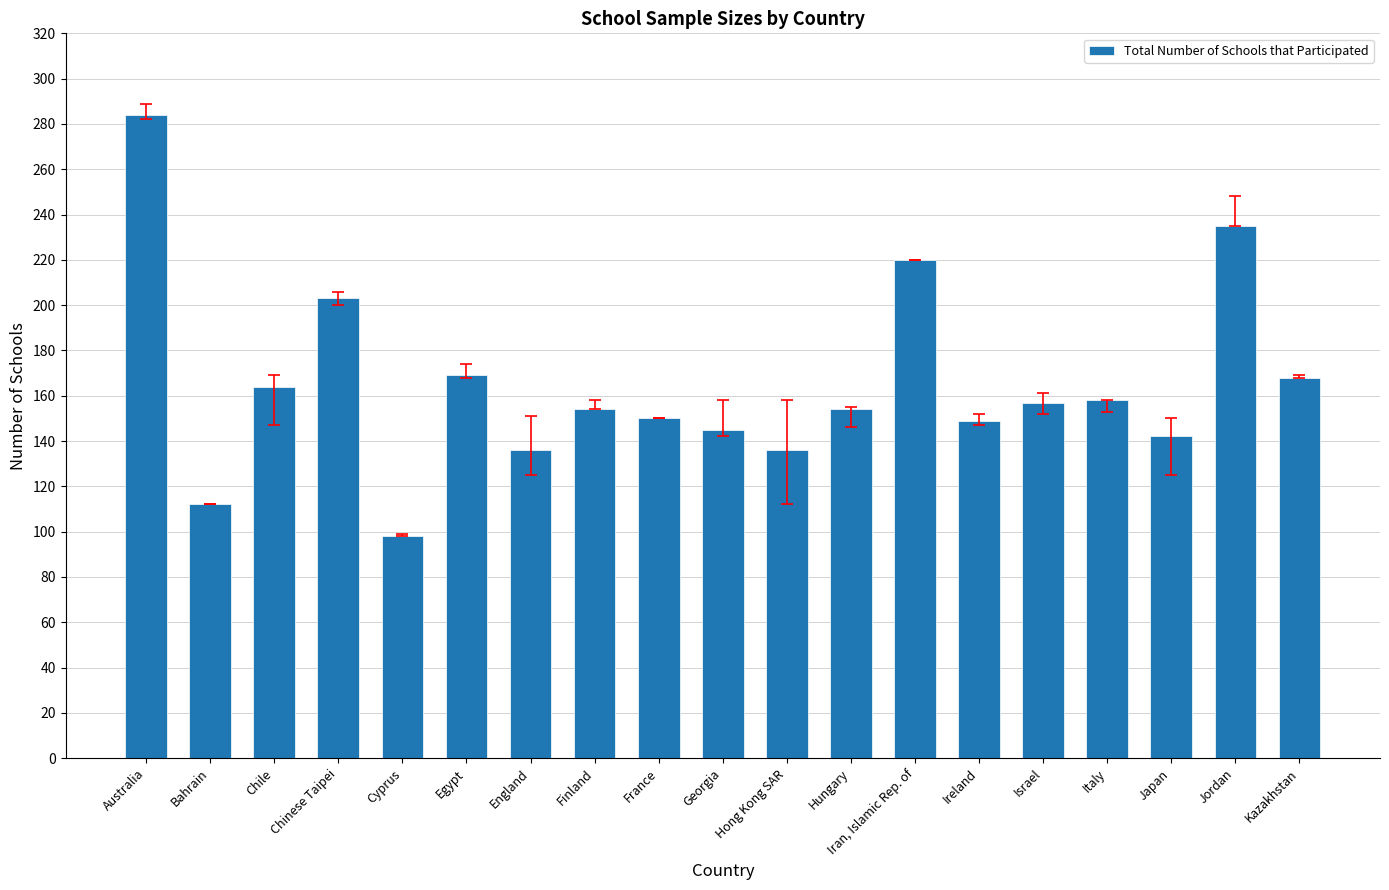

What is the change in value from Cyprus to Japan?

+44